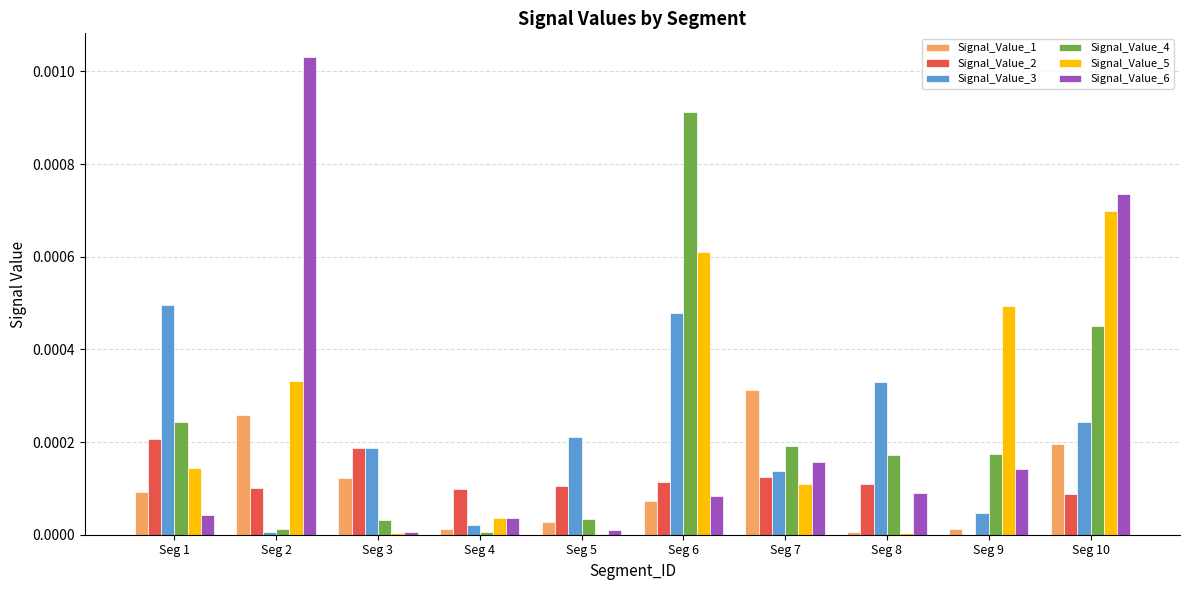

At which category does the chart reach its peak across all series?

Seg 2